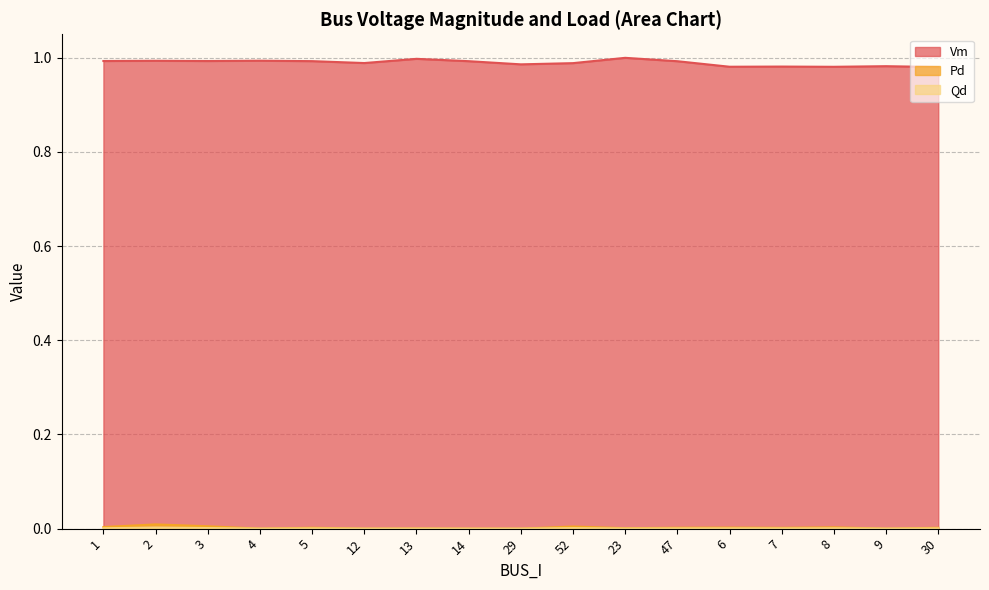

How many data points does each series have?

17